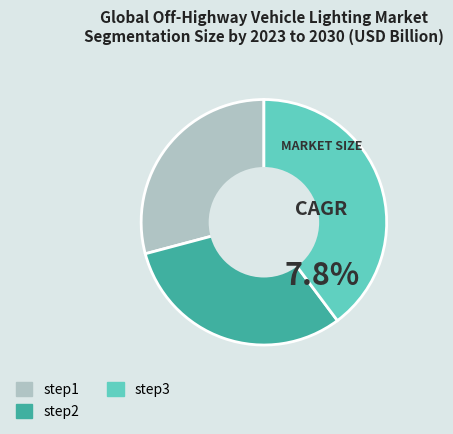

Which has a higher value, step1 or step2?

step2